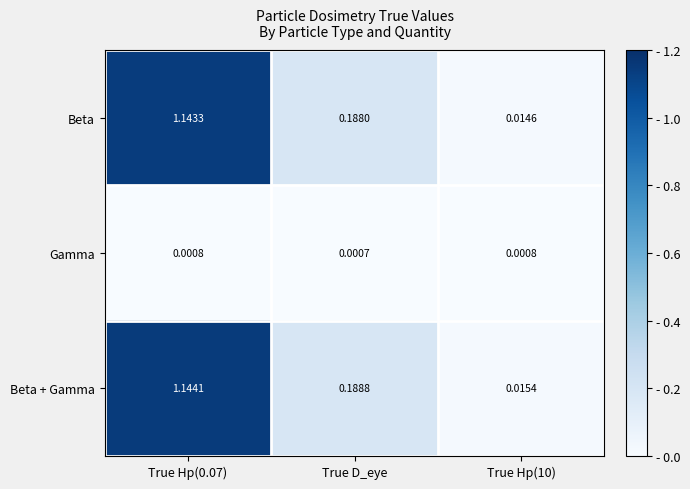

List the series in order of their peak value, highest first.

Beta + Gamma, Beta, Gamma